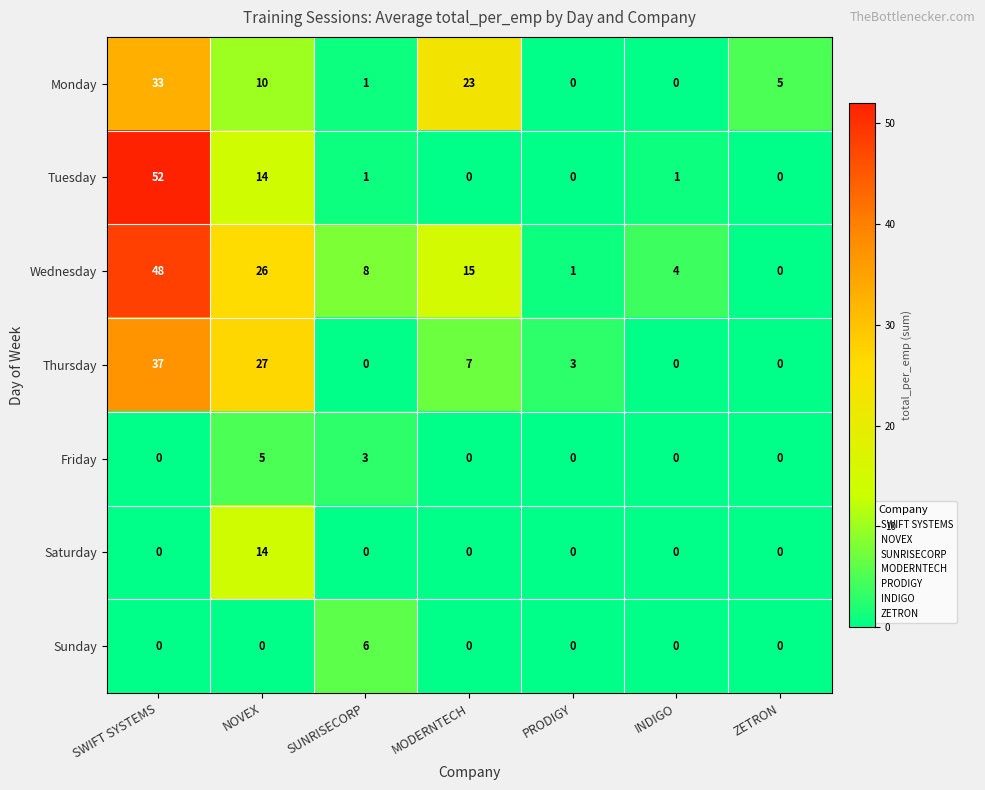

How many series are shown in this chart?

7